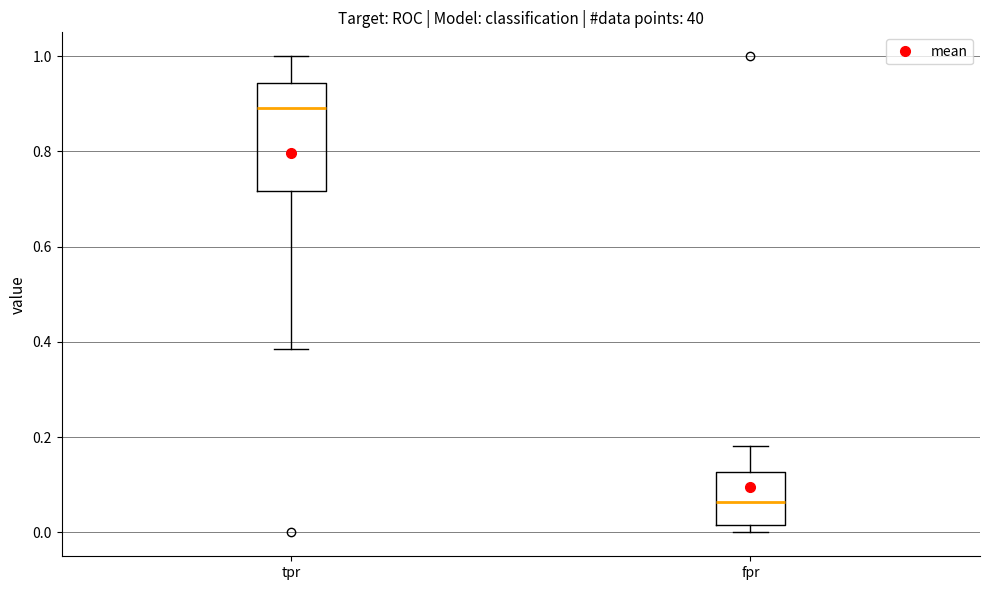

Reading left to right, transcribe this box plot: for each box, give where its median line is, the range the box spans, and where its two whiskers end, as read against the y-axis. The values are not printed on the chart, so give them approximately, as read against the axis.

tpr: median 0.90, box 0.72 to 0.94, whiskers 0.38 to 1.00
fpr: median 0.06, box 0.02 to 0.12, whiskers 0.00 to 0.18